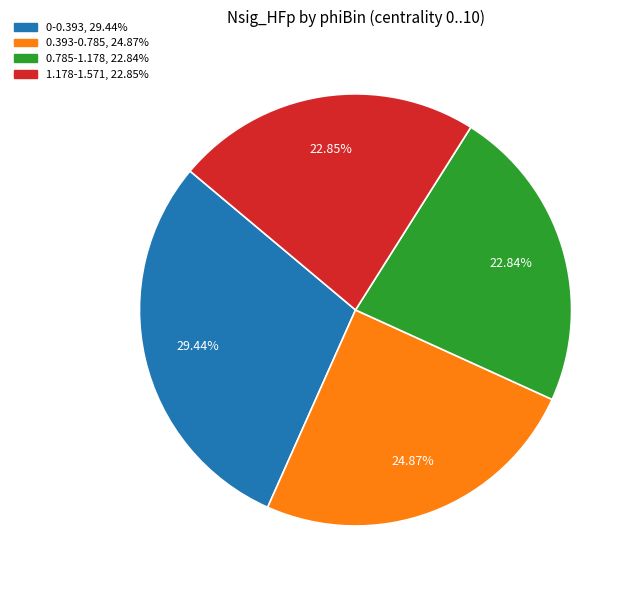

To the nearest percent, what is the average slice percentage?

25%